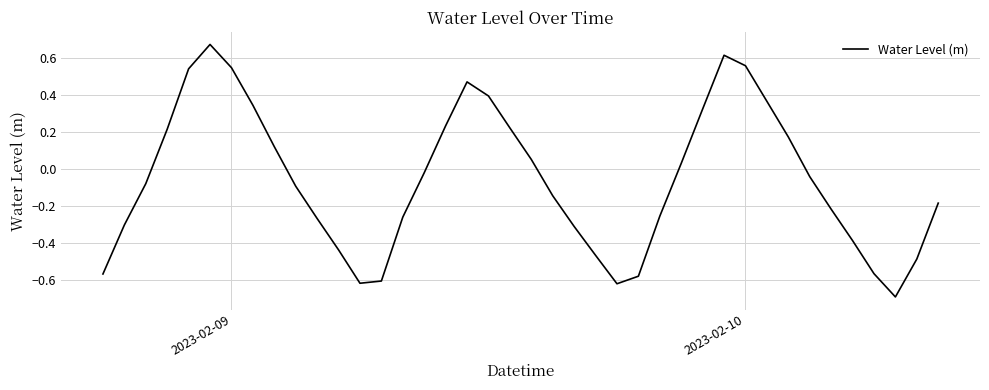

What is the difference between the second highest and second lowest values?

1.2